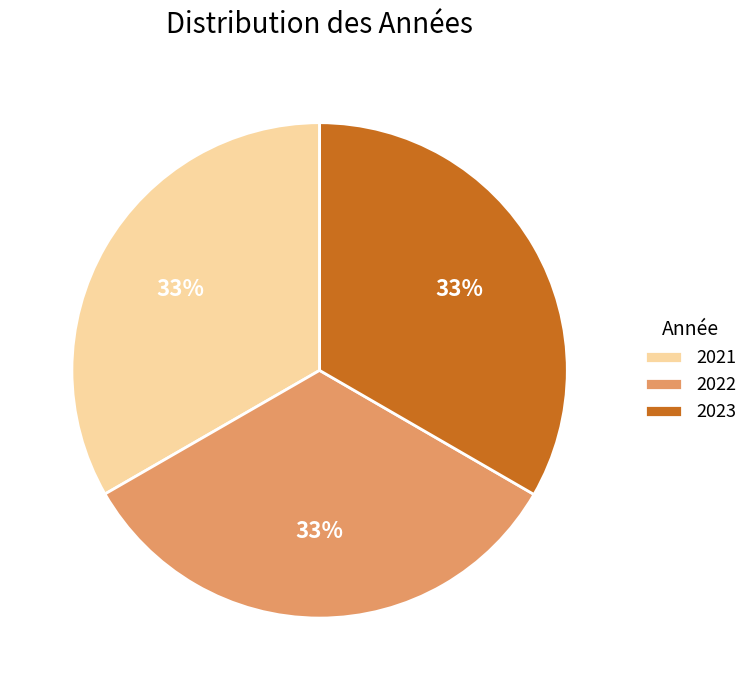

How many segments does this pie chart have?

3